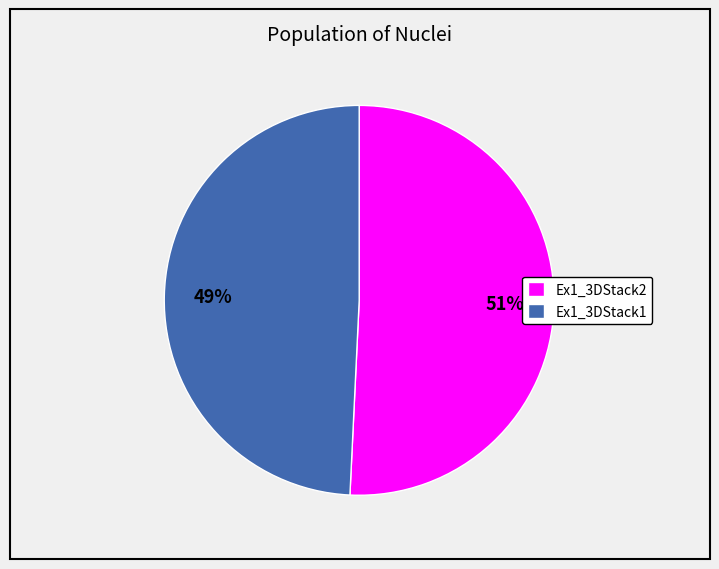

Rank the categories by value from lowest to highest.

Ex1_3DStack1, Ex1_3DStack2